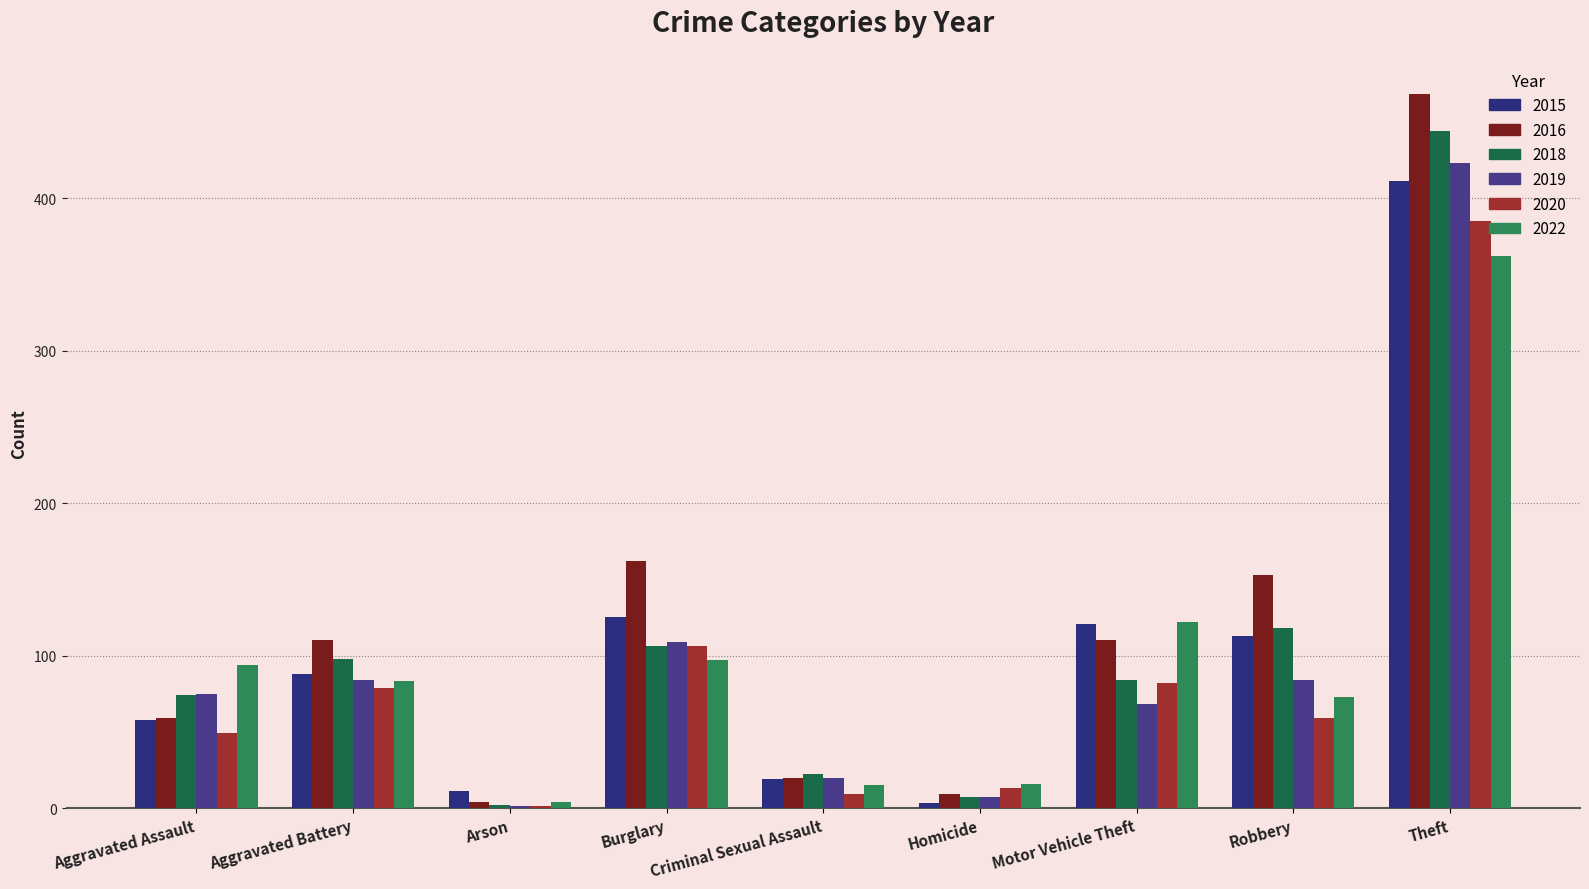

What is the sum of the 2018 values at Homicide and Motor Vehicle Theft?

91